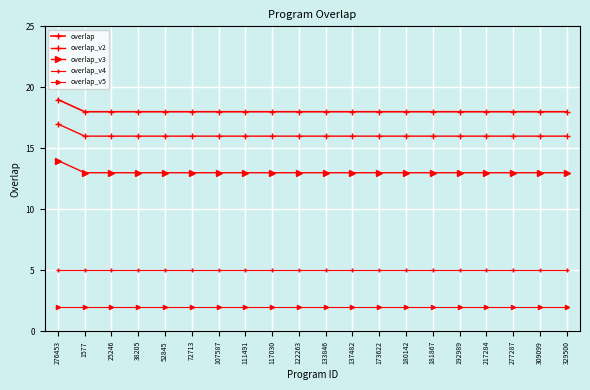

True or false: overlap_v5 has more than 0 interior local peaks.

False